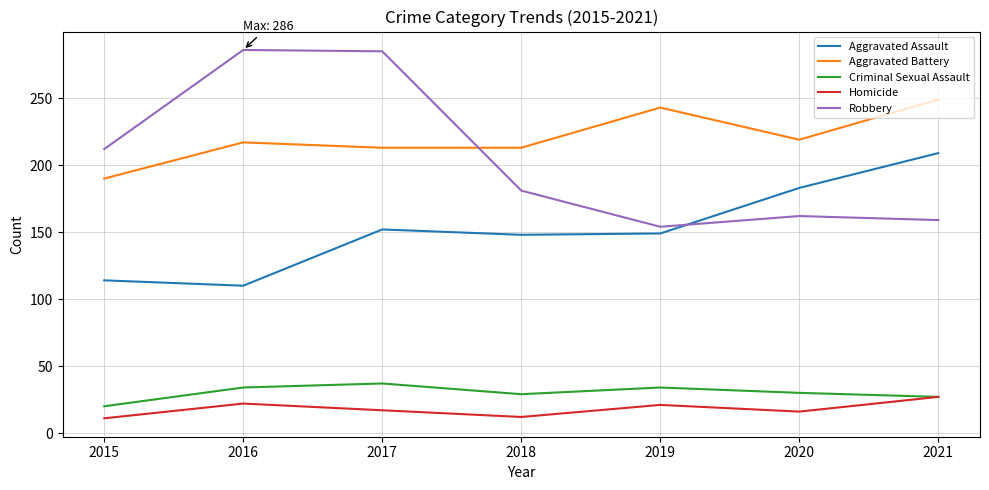

What is the smallest value displayed?

11